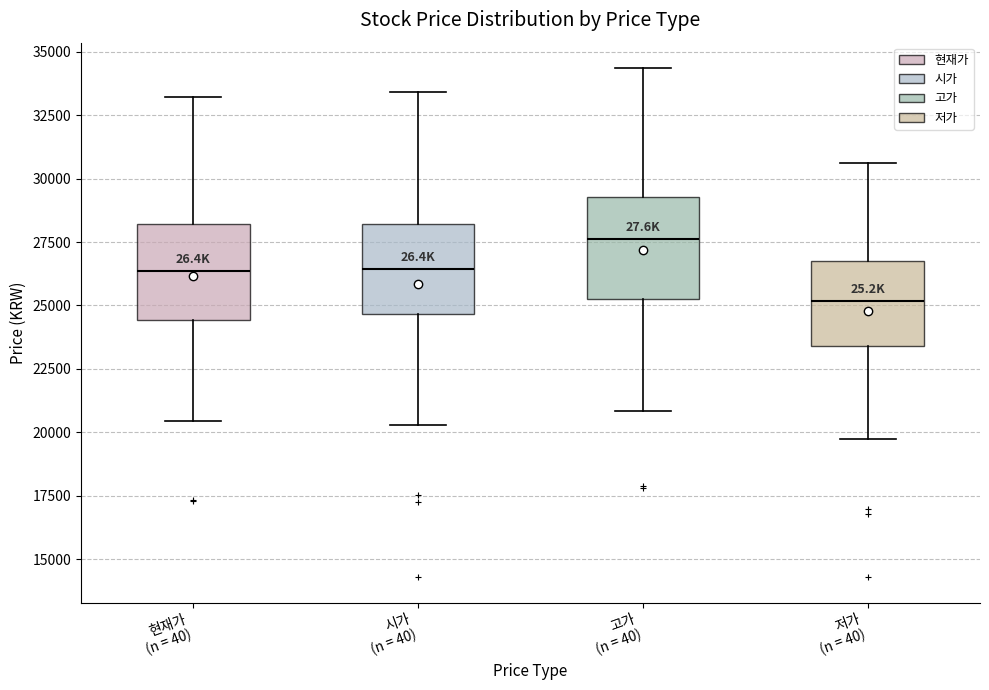

Reading left to right, transcribe this box plot: for each box, give where its median line is, the range the box spans, and where its two whiskers end, as read against the y-axis. The values are not printed on the chart, so give them approximately, as read against the axis.

현재가 (n = 40): median 26500, box 24500 to 28000, whiskers 20500 to 33000
시가 (n = 40): median 26500, box 24500 to 28000, whiskers 20500 to 33500
고가 (n = 40): median 27500, box 25500 to 29500, whiskers 21000 to 34500
저가 (n = 40): median 25000, box 23500 to 26500, whiskers 20000 to 30500